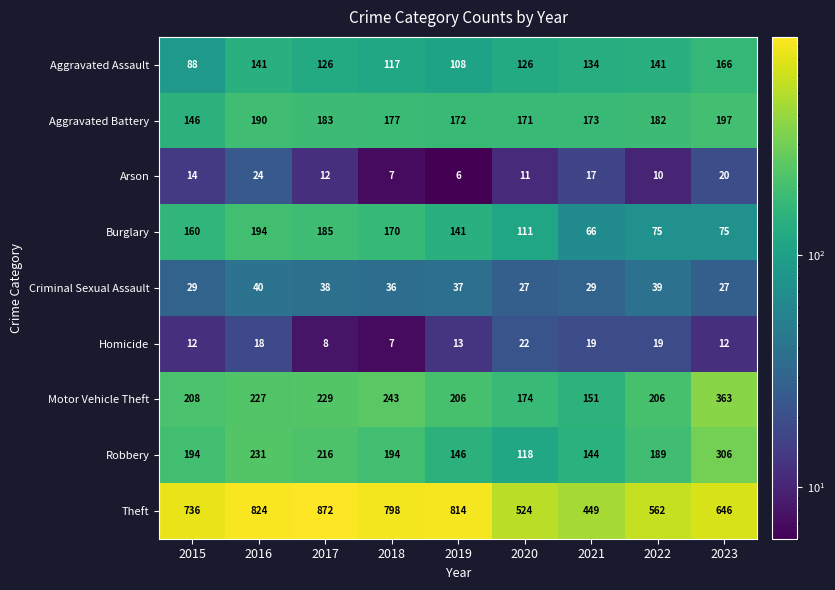

The Aggravated Battery series shows 183 at 2017. True or false?

True